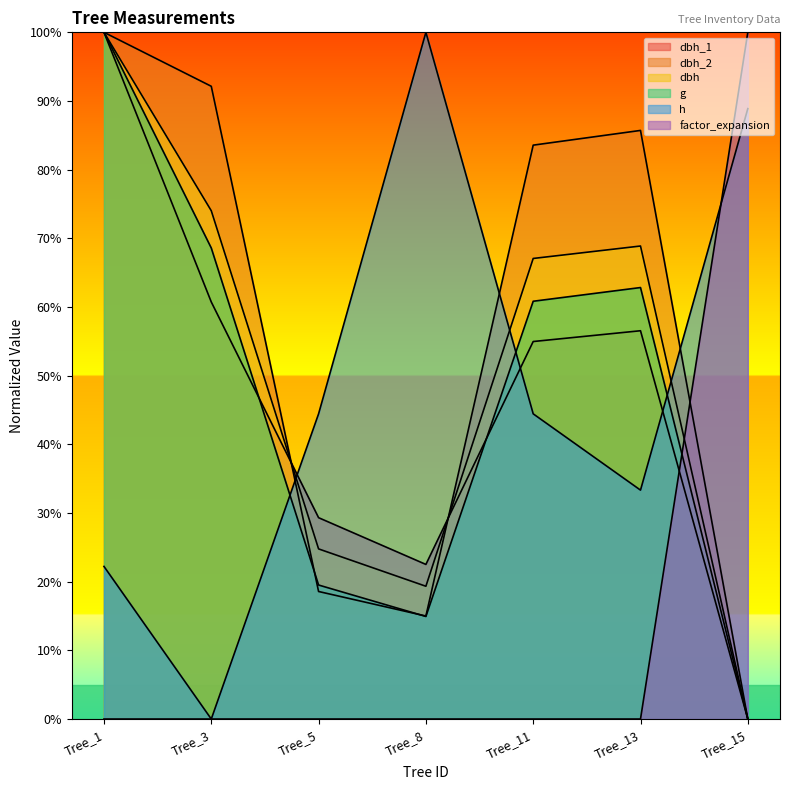

Reading left to right, list all the values displayed in this chart.

dbh_1: Tree_1=100.0	Tree_3=60.7	Tree_5=29.3	Tree_8=22.5	Tree_11=55.0	Tree_13=56.5	Tree_15=0.0
dbh_2: Tree_1=100.0	Tree_3=92.1	Tree_5=18.6	Tree_8=15.0	Tree_11=83.6	Tree_13=85.7	Tree_15=0.0
dbh: Tree_1=100.0	Tree_3=74.0	Tree_5=24.8	Tree_8=19.3	Tree_11=67.1	Tree_13=68.9	Tree_15=0.0
g: Tree_1=100.0	Tree_3=68.6	Tree_5=19.5	Tree_8=14.9	Tree_11=60.8	Tree_13=62.8	Tree_15=0.0
h: Tree_1=22.2	Tree_3=0.0	Tree_5=44.4	Tree_8=100.0	Tree_11=44.4	Tree_13=33.3	Tree_15=88.9
factor_expansion: Tree_1=0.0	Tree_3=0.0	Tree_5=0.0	Tree_8=0.0	Tree_11=0.0	Tree_13=0.0	Tree_15=100.0